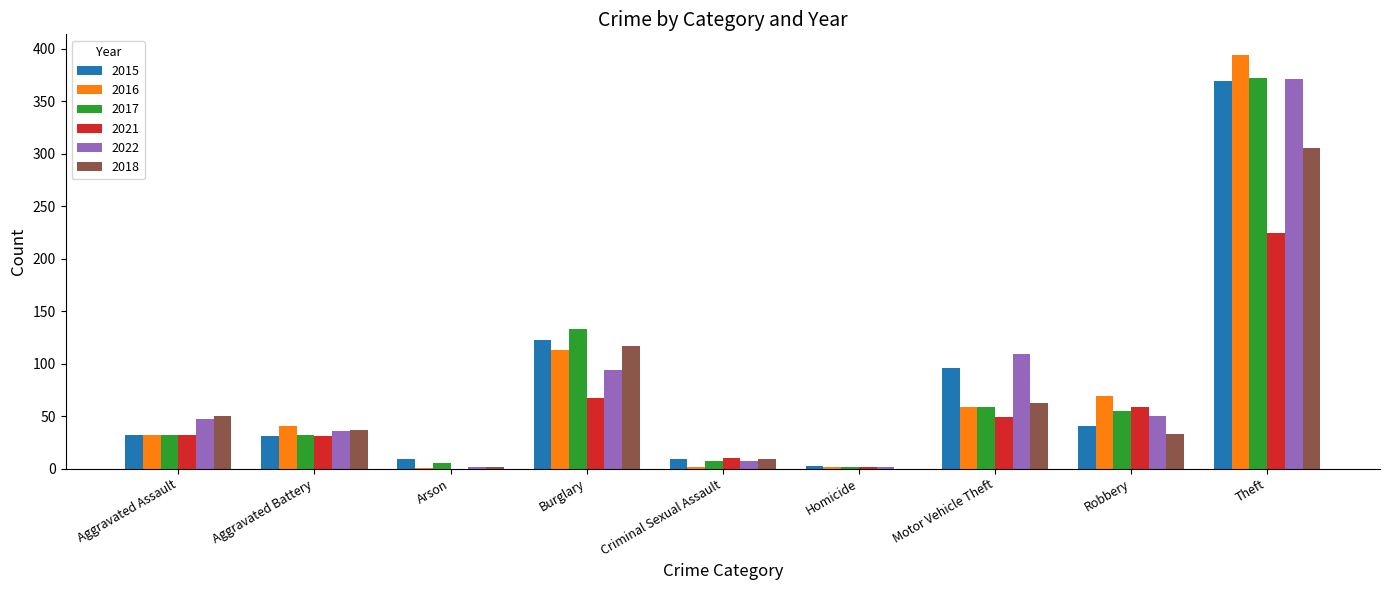

How many groups of bars are there?

9